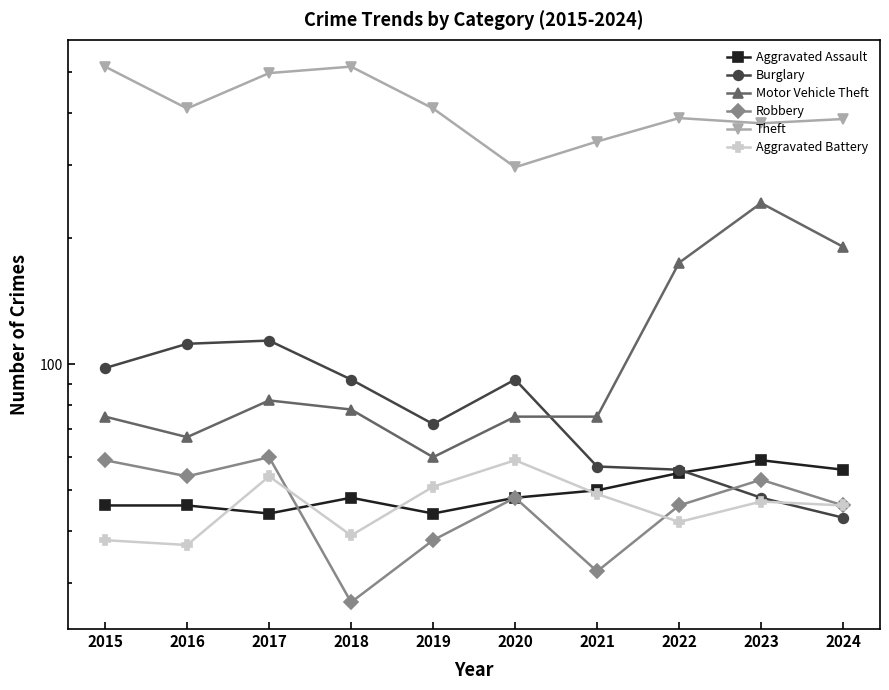

True or false: Robbery and Theft intersect in this chart.

False